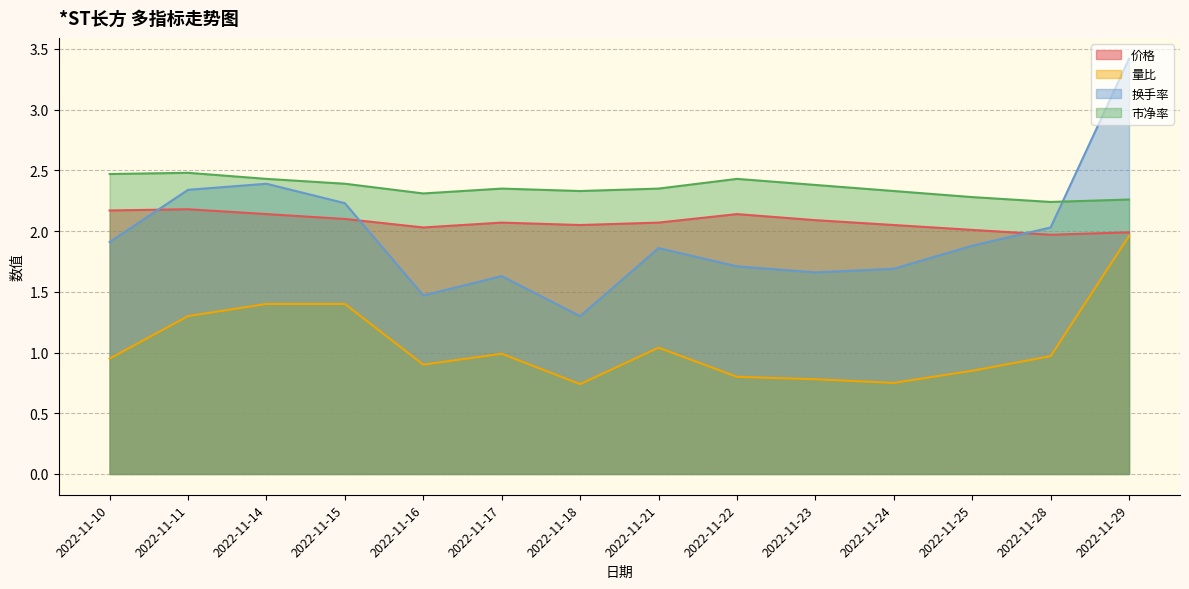

What is the maximum value for 价格?

2.2